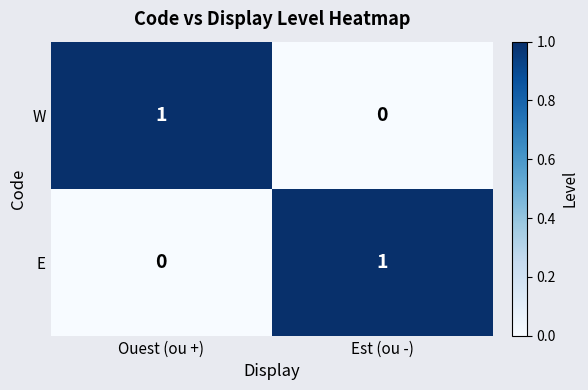

Reading left to right, transcribe all the data shown in this chart.

W: Ouest (ou +)=1	Est (ou -)=0
E: Ouest (ou +)=0	Est (ou -)=1